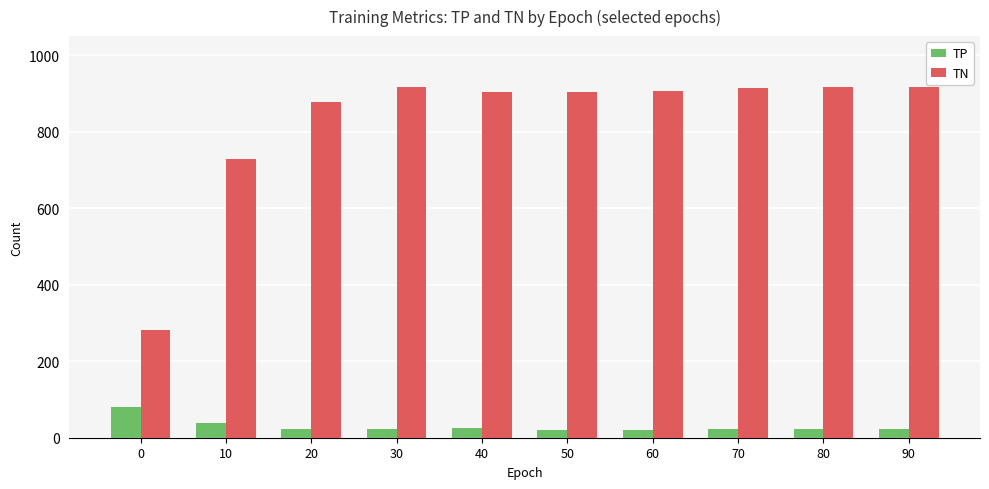

What is the value of the TP bar at the 4th from the left?

22